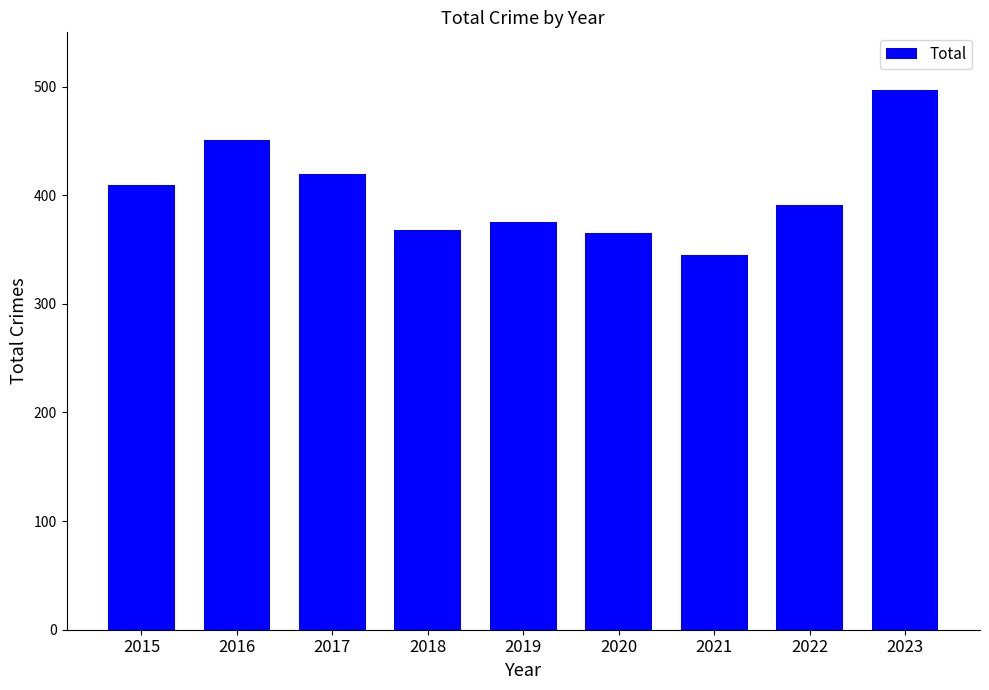

What is the difference between the second highest and second lowest values?

86